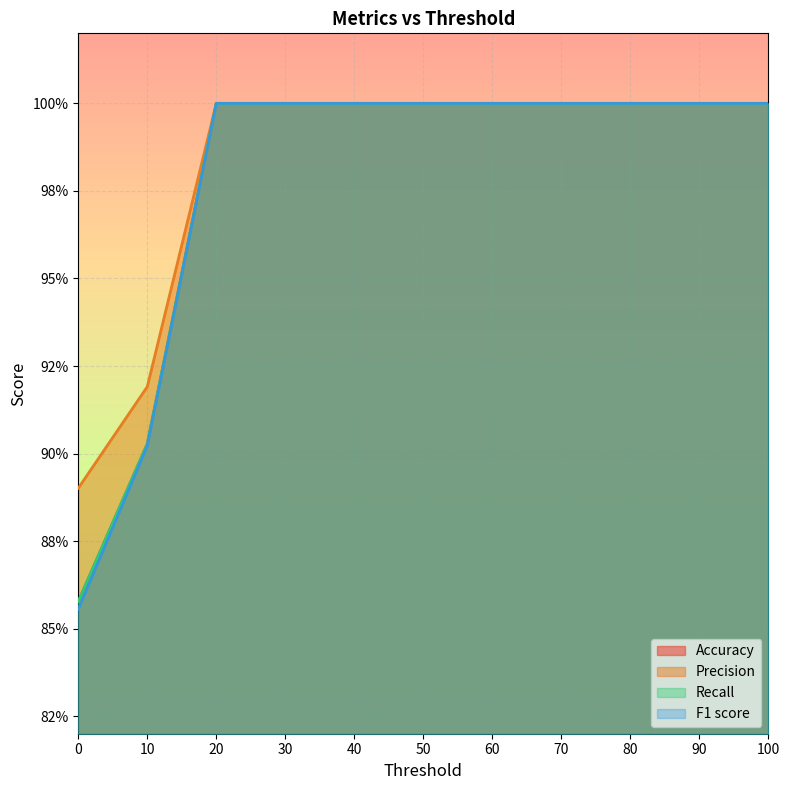

True or false: F1 score has a value of 1.3 at 50.

False